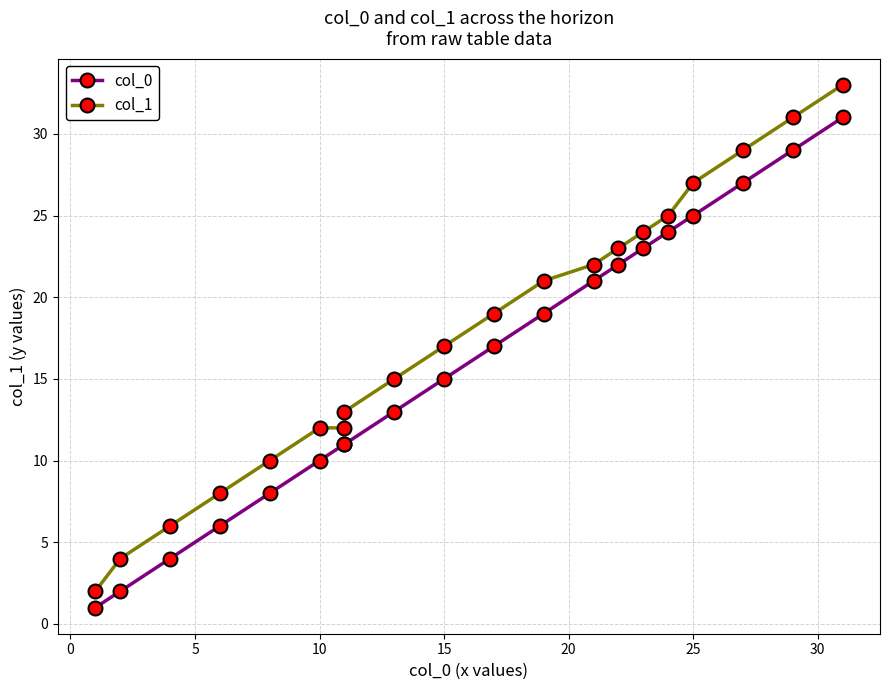

What are all the series names shown in the legend?

col_0, col_1